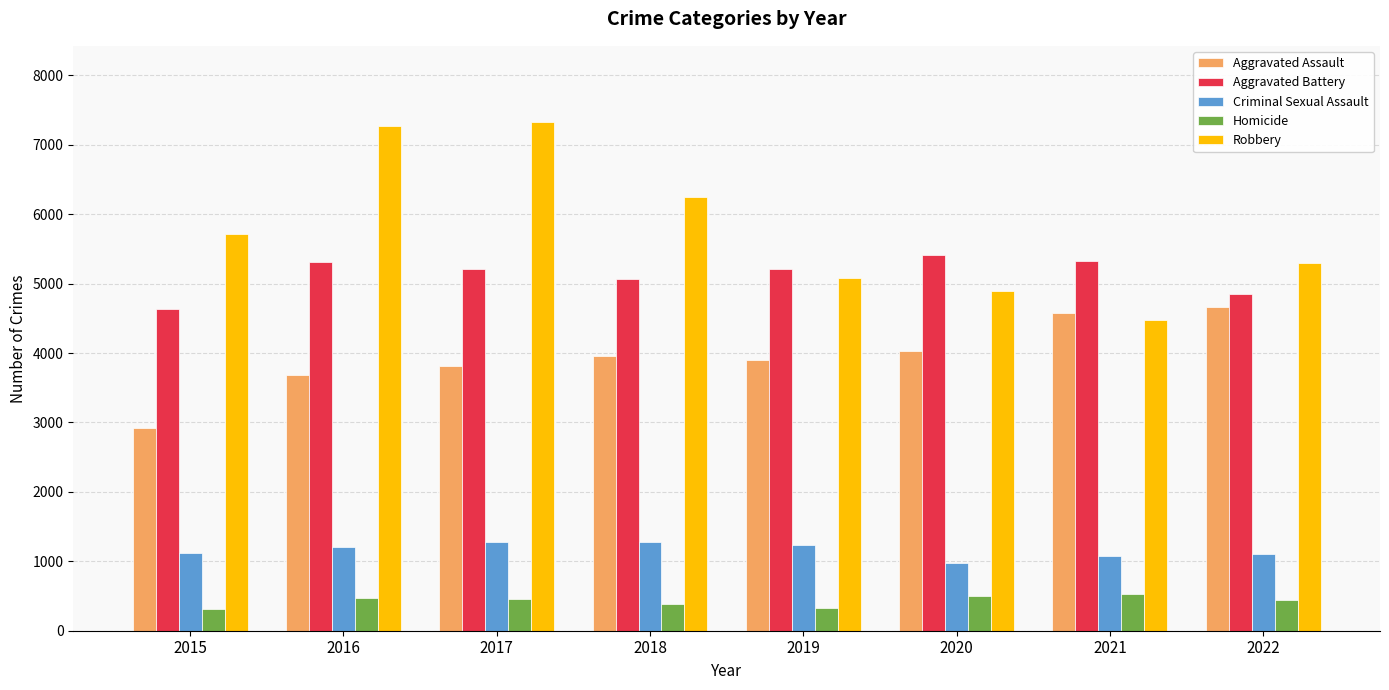

What is the average value of the Criminal Sexual Assault series?

1159